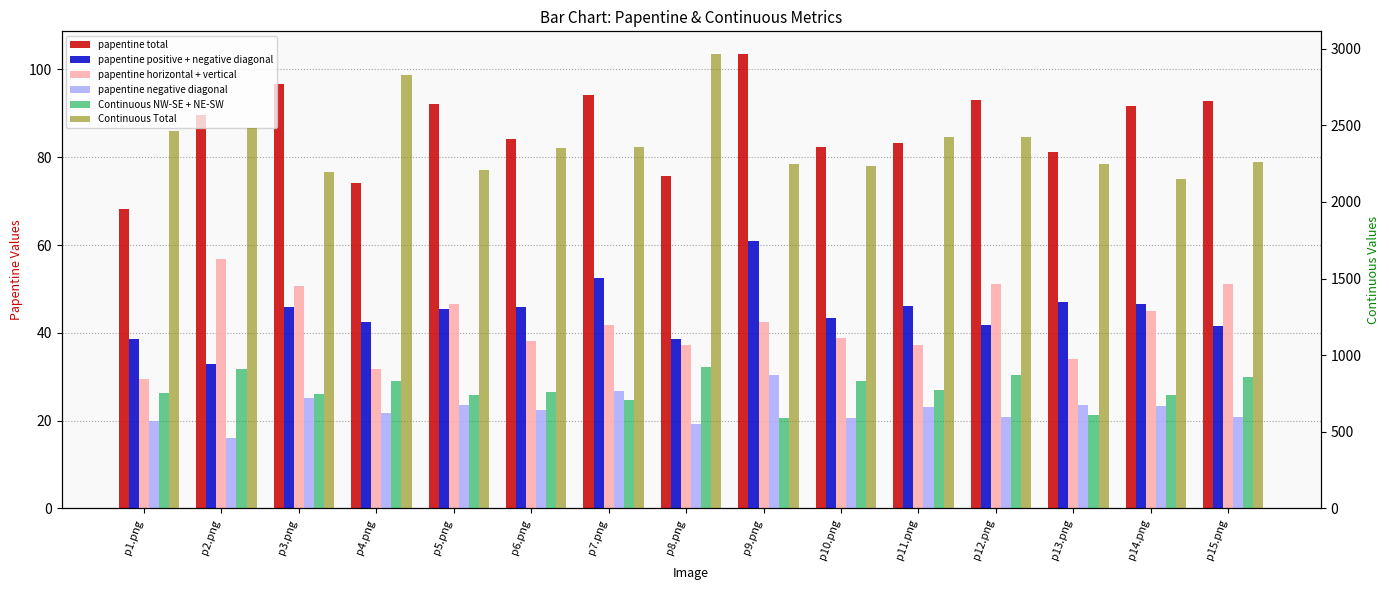

Rank the series at p7.png from lowest to highest value.

papentine negative diagonal, papentine horizontal + vertical, papentine positive + negative diagonal, papentine total, Continuous NW-SE + NE-SW, Continuous Total